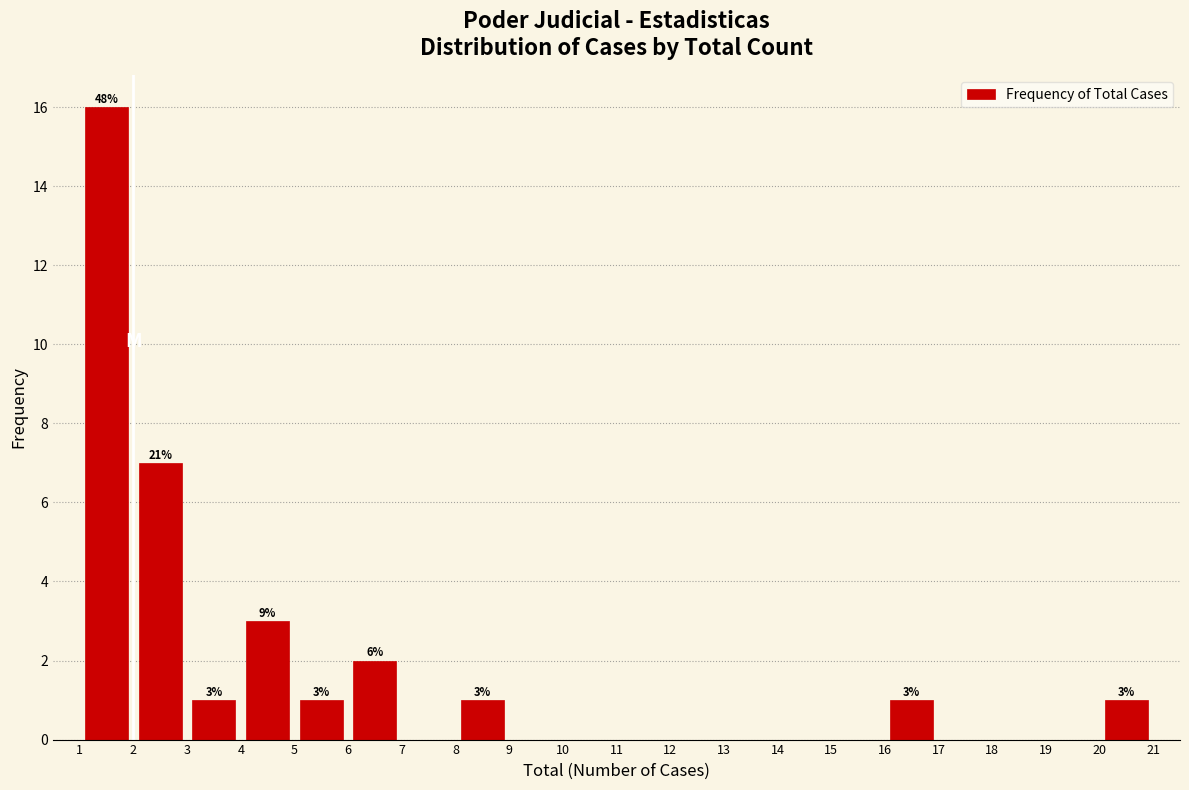

Over which range of the x-axis is the bar tallest?

1 to 2